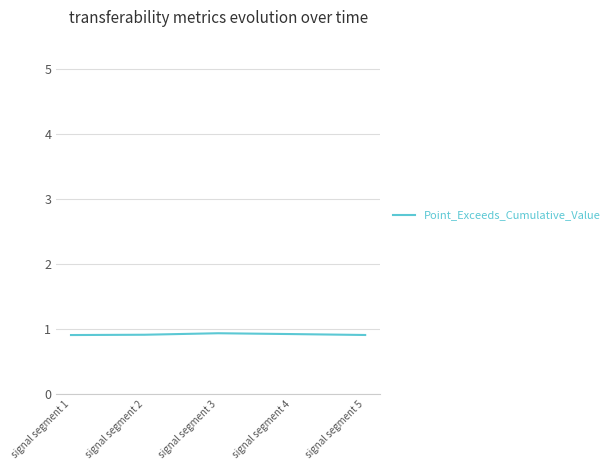

Reading right to left, list all the values displayed in this chart.

signal segment 5=0.9	signal segment 4=0.9	signal segment 3=0.9	signal segment 2=0.9	signal segment 1=0.9